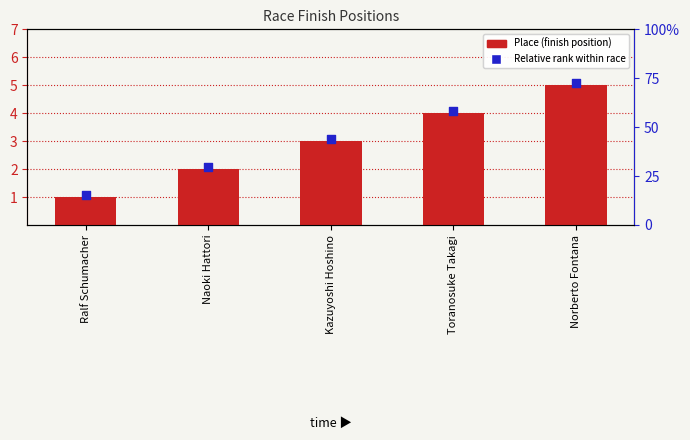

What are all the series names shown in the legend?

Place (finish position), Relative rank within race